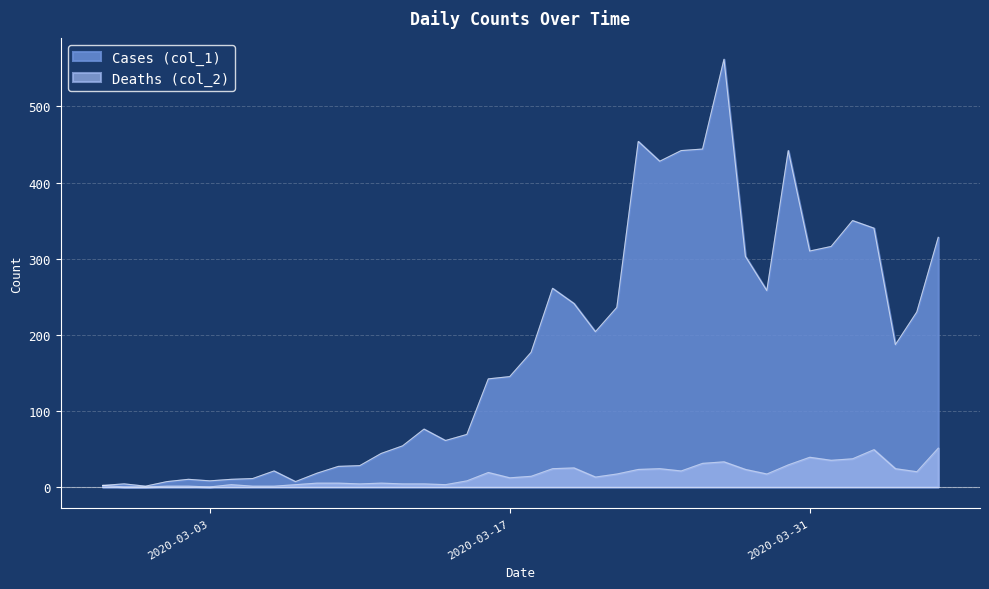

What is the label of the 16th point from the left?

2020-03-13